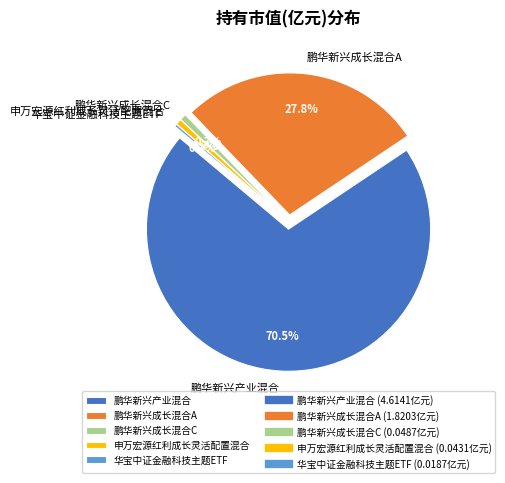

Is there a majority slice in this chart?

Yes